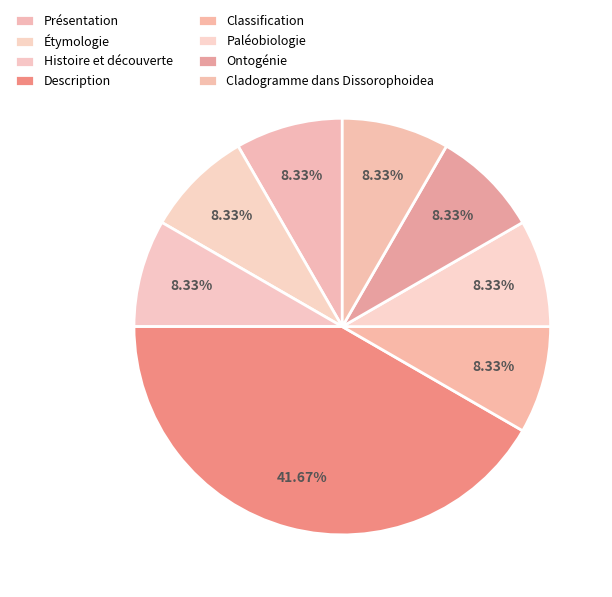

What percentage is NOT represented by Paléobiologie?

91.7%